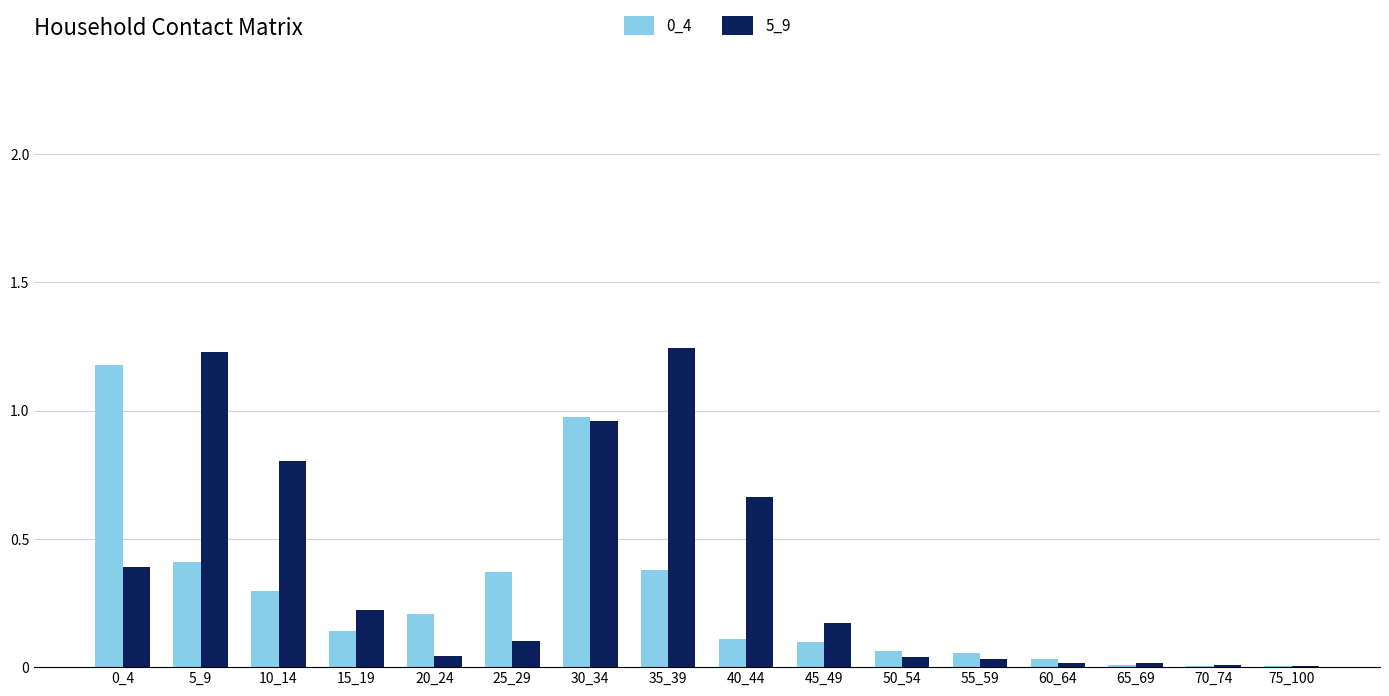

The 5_9 series shows 0.1 at 25_29. True or false?

True